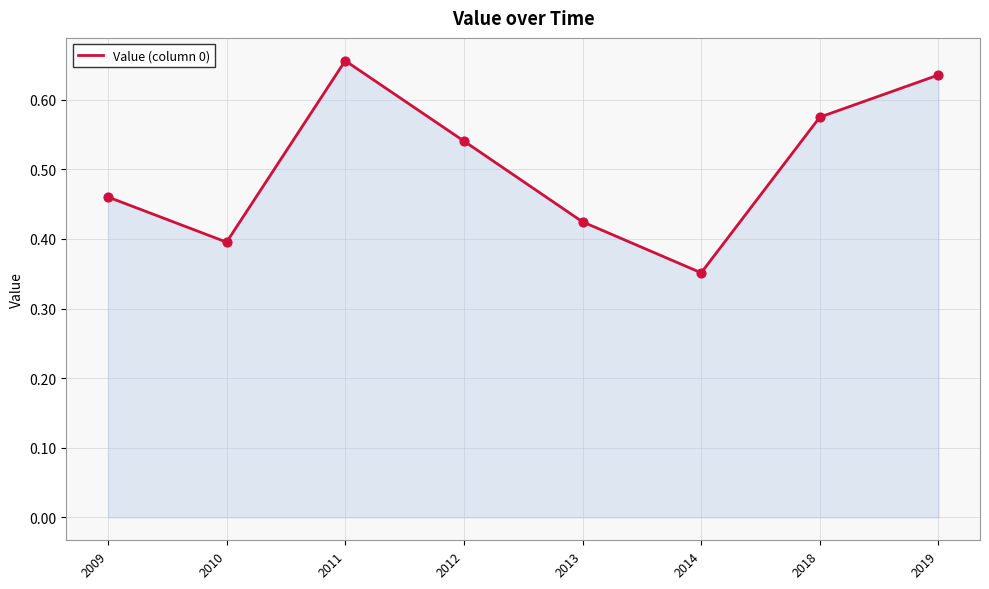

What is the change in value from 2012 to 2014?

-0.2